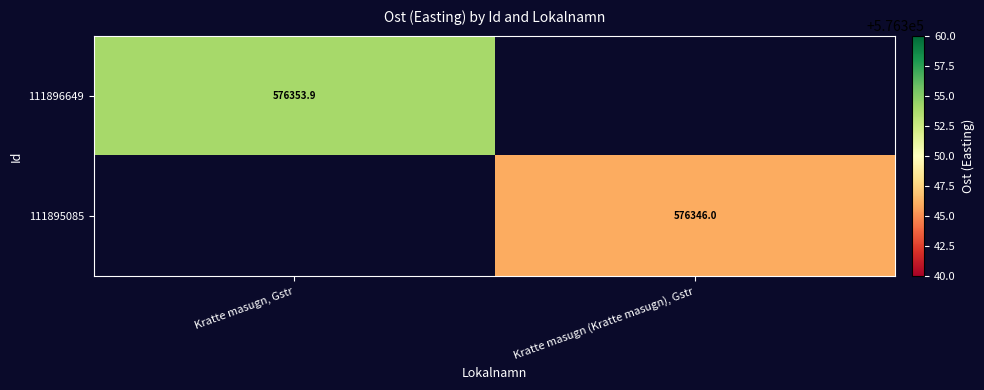

The 111895085 series shows 315812.3 at Kratte masugn (Kratte masugn), Gstr. True or false?

False